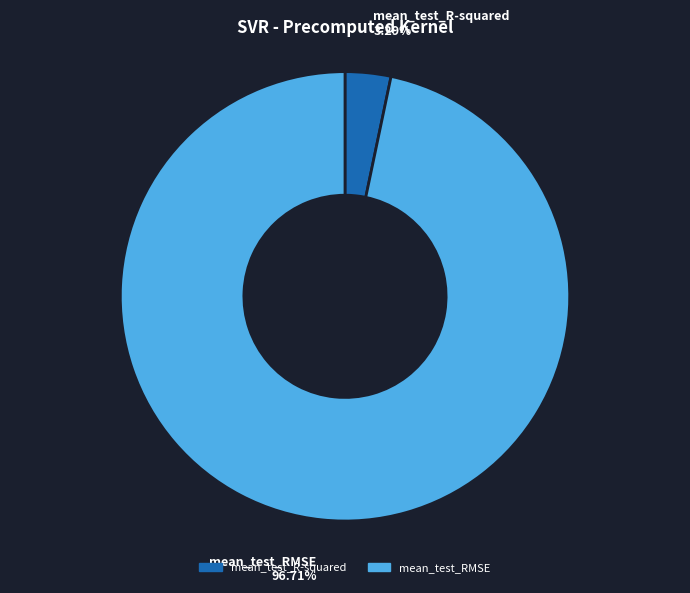

To the nearest percent, what portion does mean_test_RMSE represent?

97%